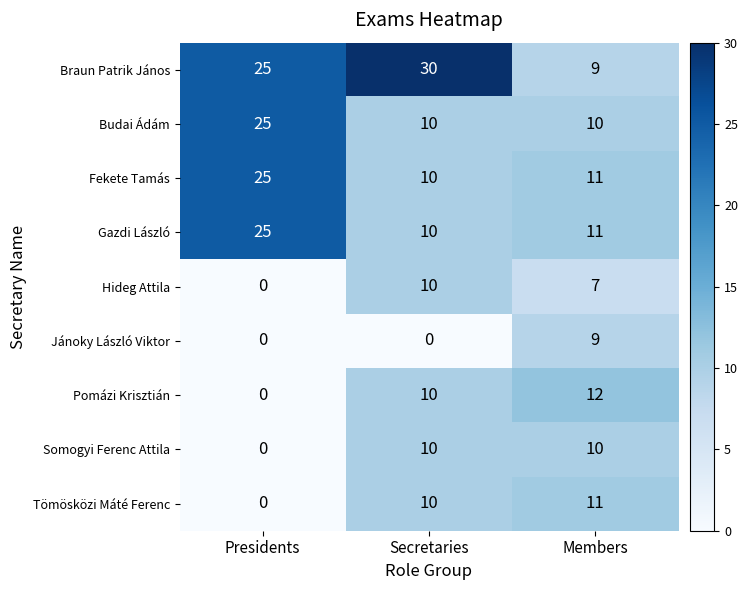

What is the approximate value of Gazdi László at Members?

11